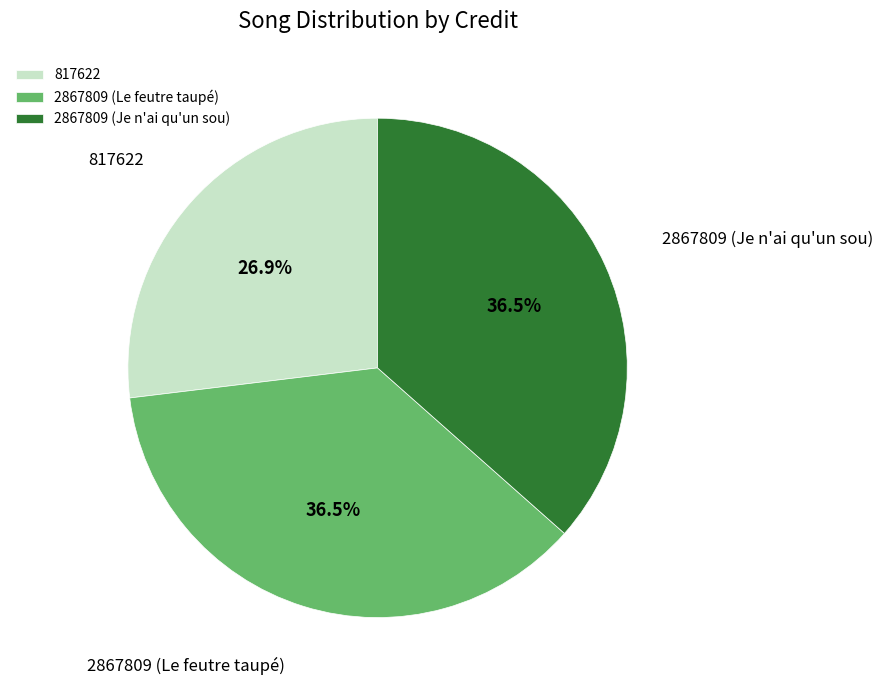

What percentage do 2867809 (Je n'ai qu'un sou) and 2867809 (Le feutre taupé) together represent?

73.1%